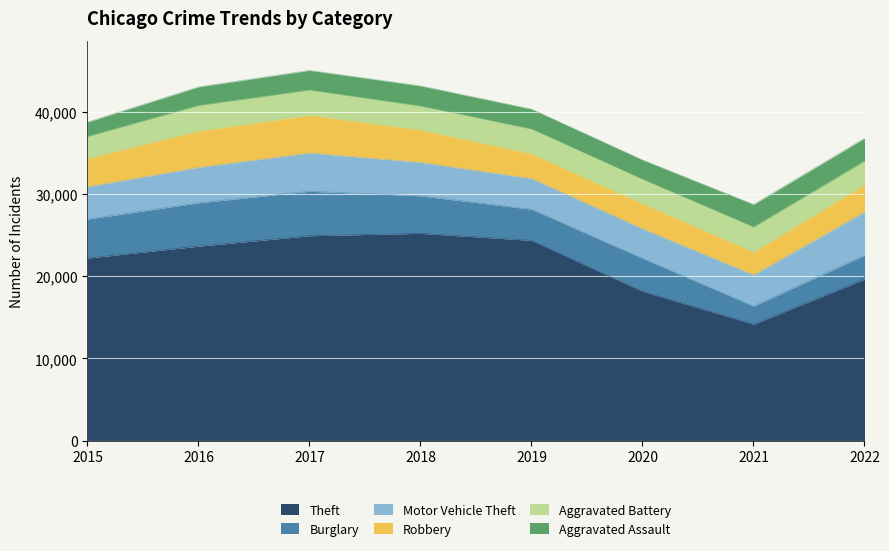

Where do Aggravated Assault and Burglary first cross each other?

2020 and 2021